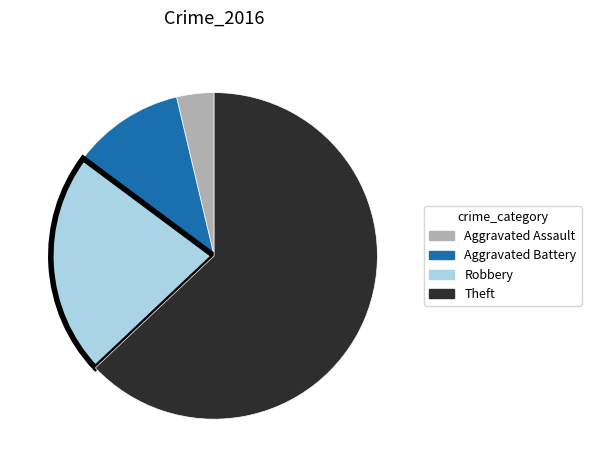

Rank the categories by value from lowest to highest.

Aggravated Assault, Aggravated Battery, Robbery, Theft